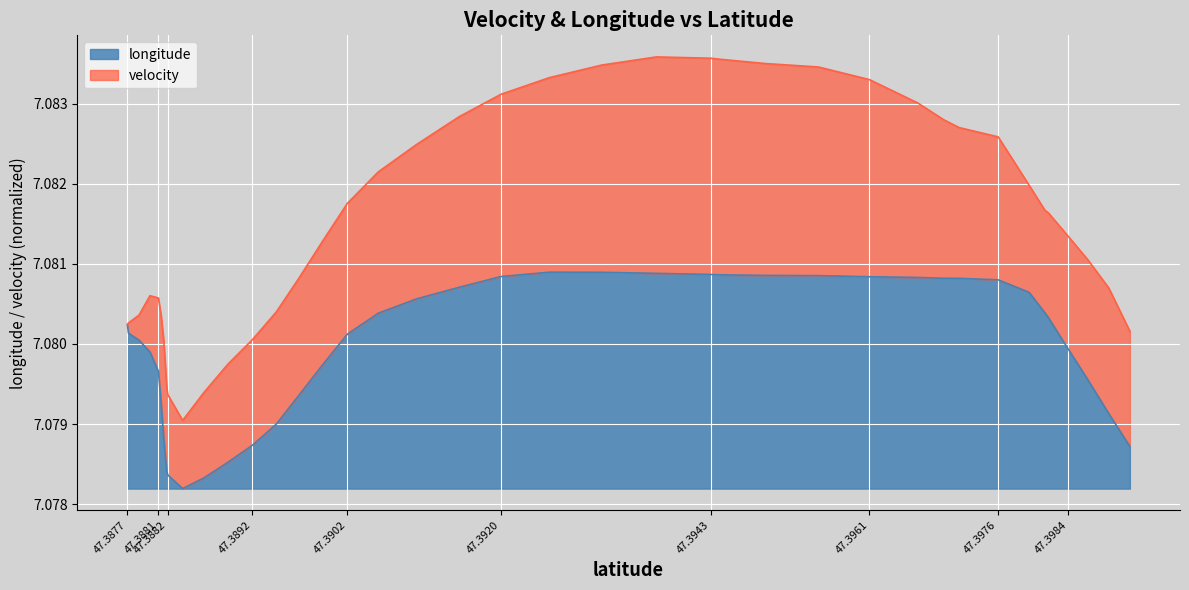

What are all the series names shown in the legend?

longitude, velocity